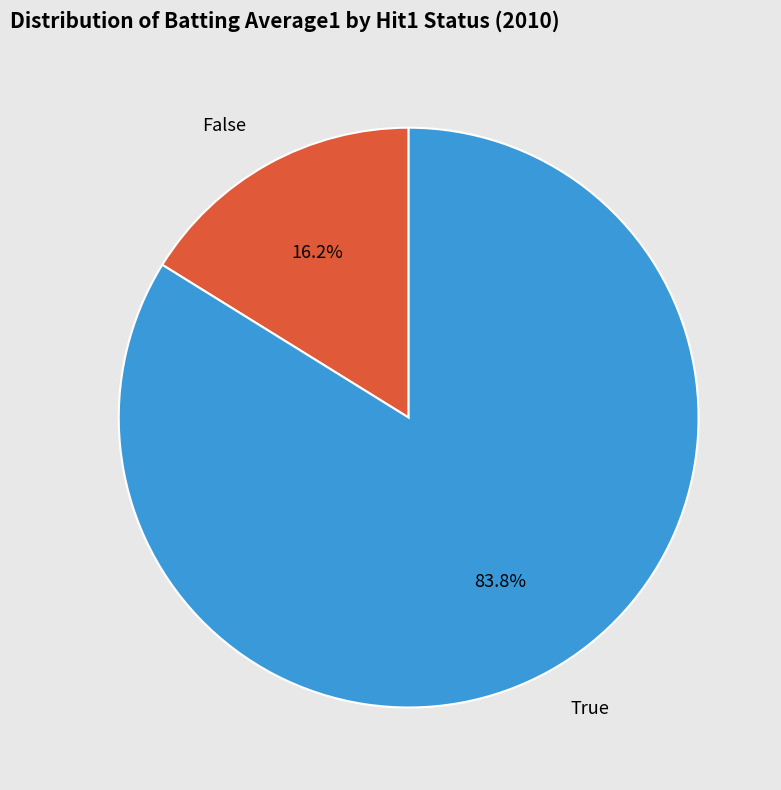

Which slice is the smallest?

False